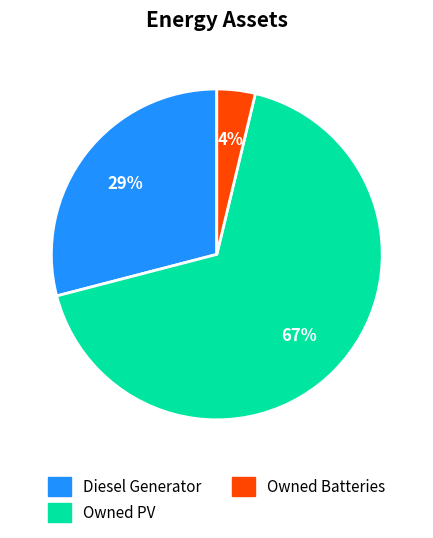

How many slices are in this pie chart?

3